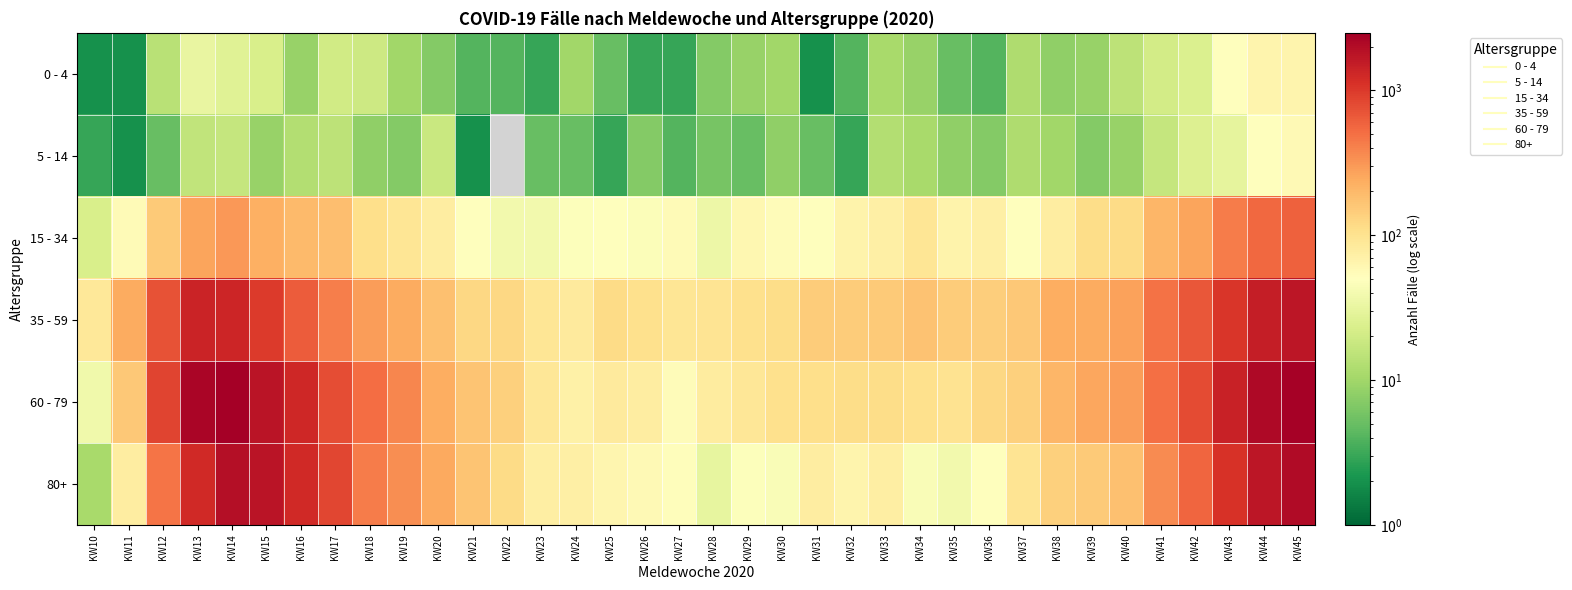

What is the total value across all series at KW15?

4734.0